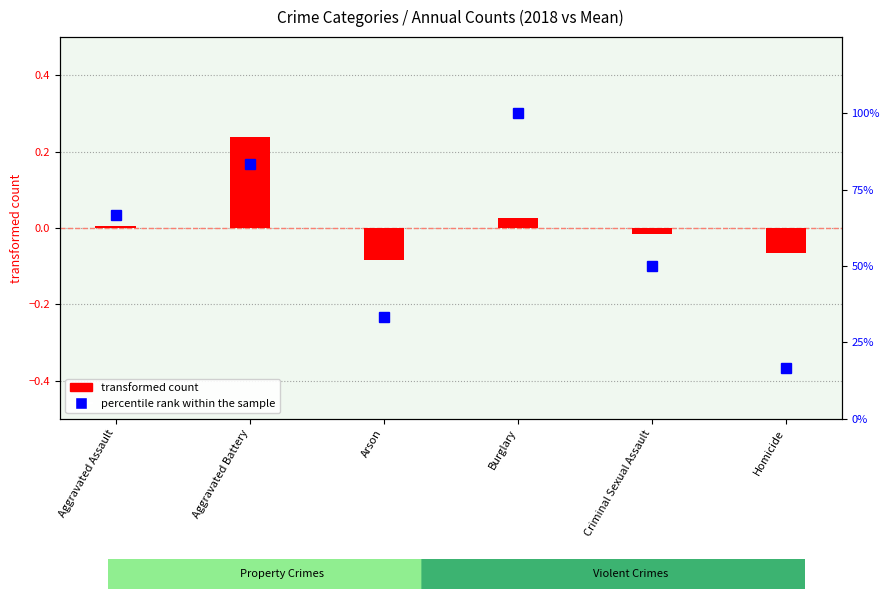

How many values in transformed count are below zero?

3